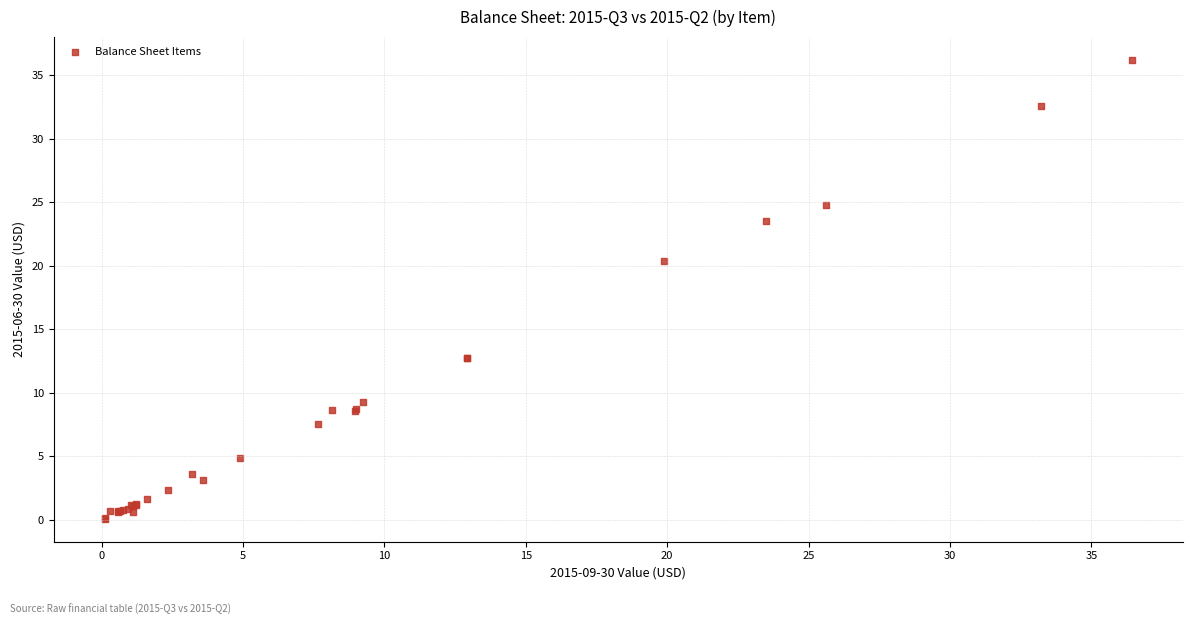

What Y value in the scatter plot is closest to 18?

20.4